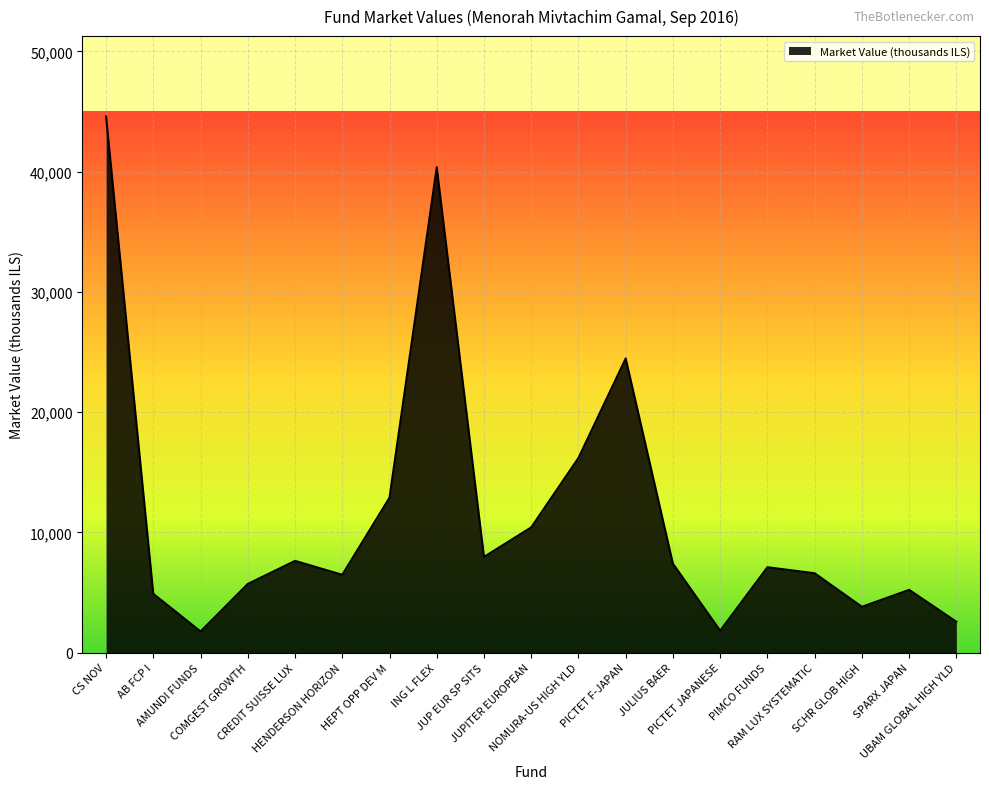

What is the difference between the maximum and minimum values?

42818.4